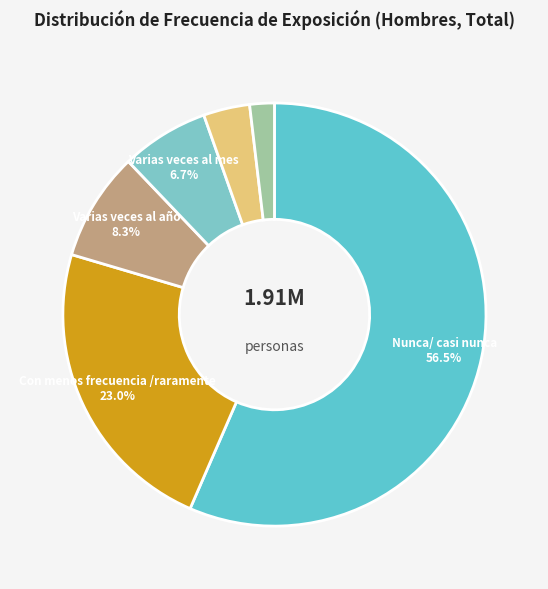

To the nearest percent, what is the difference between the largest and smallest slice percentages?

55%